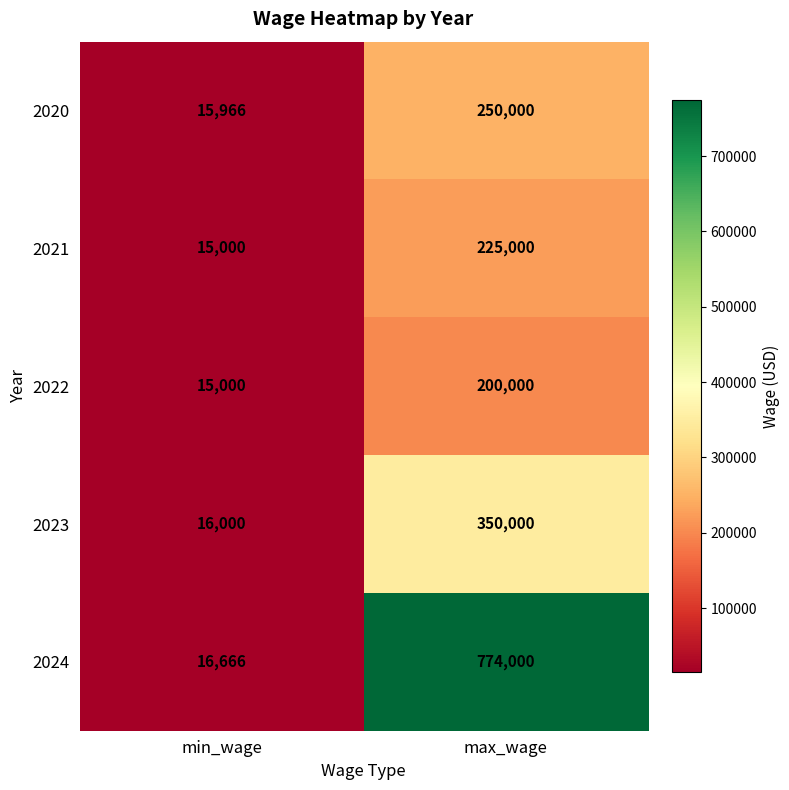

What is the difference between the 2021 values at max_wage and min_wage?

210000